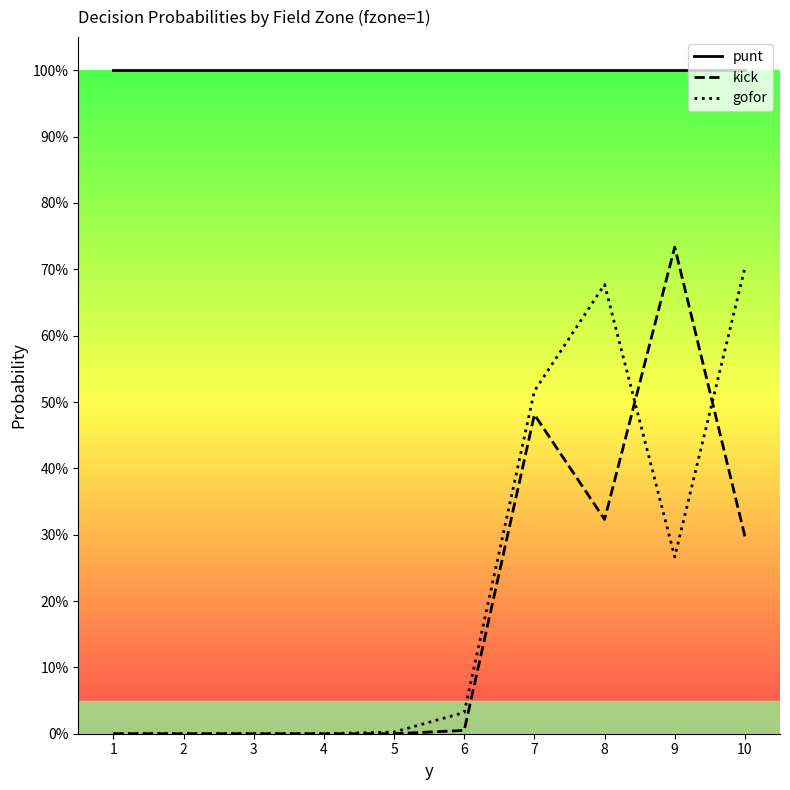

Does the chart have visible grid lines?

No